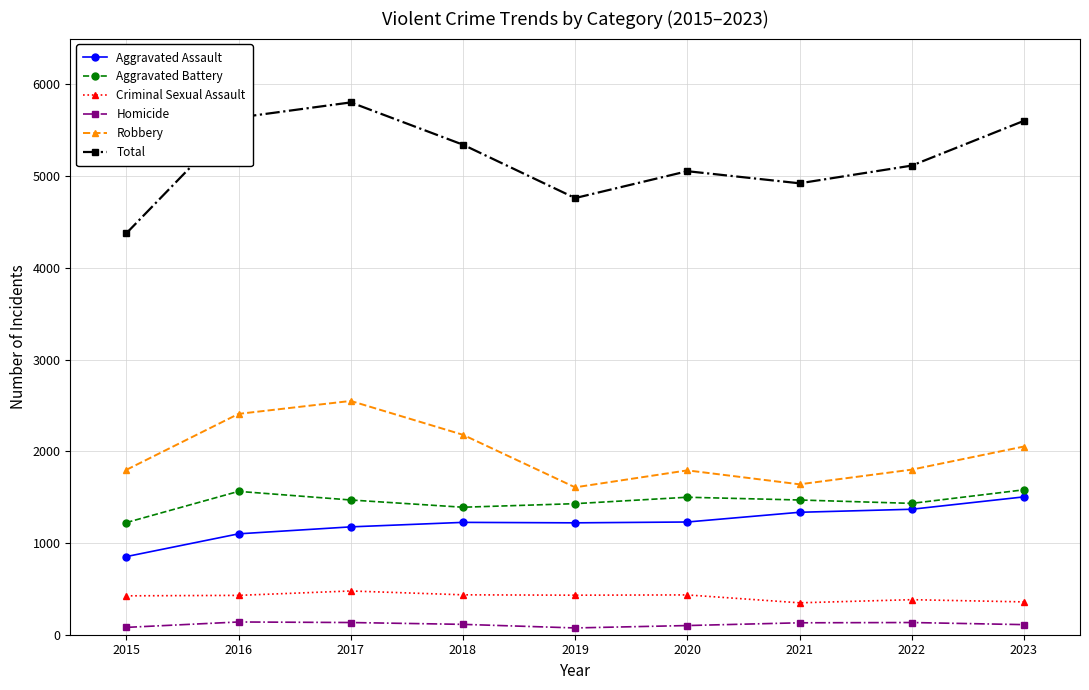

Which category has the lowest value in the Aggravated Assault series?

2015